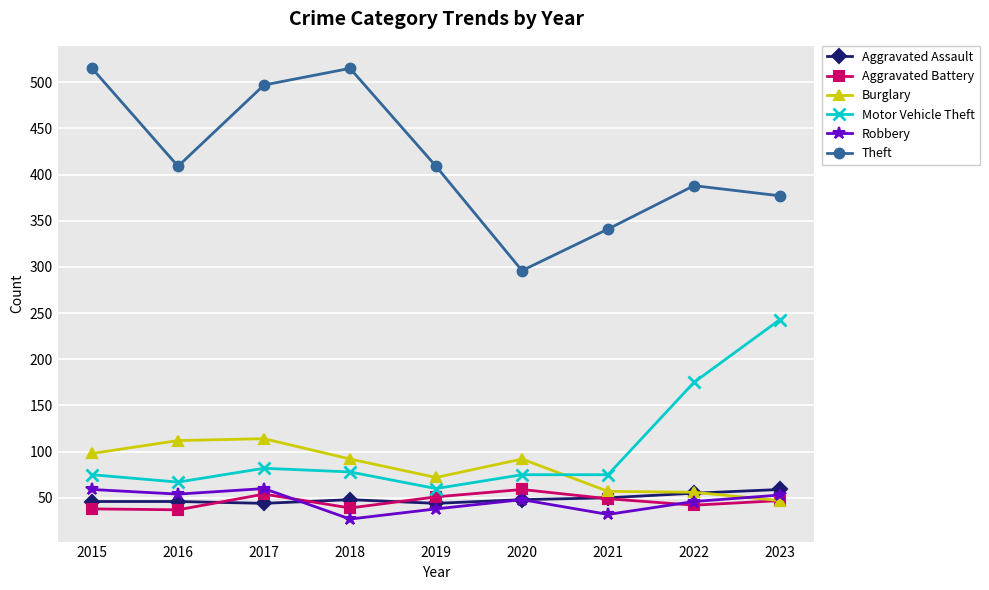

What is the lowest value of the Theft series?

296